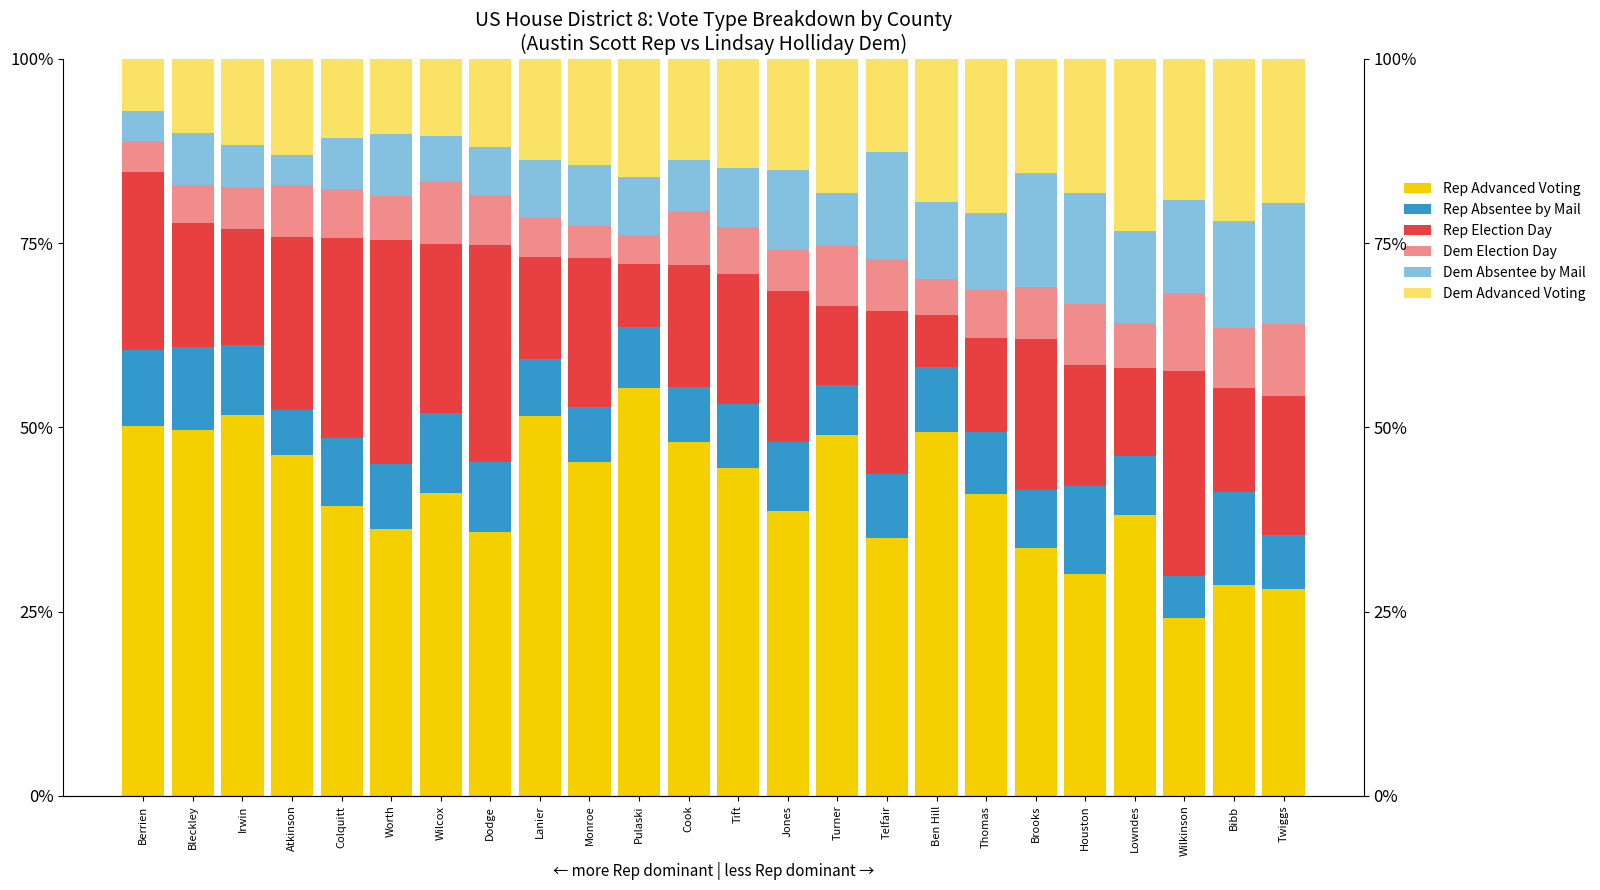

What is the value of the Dem Absentee by Mail bar at the 5th from the left?

0.1